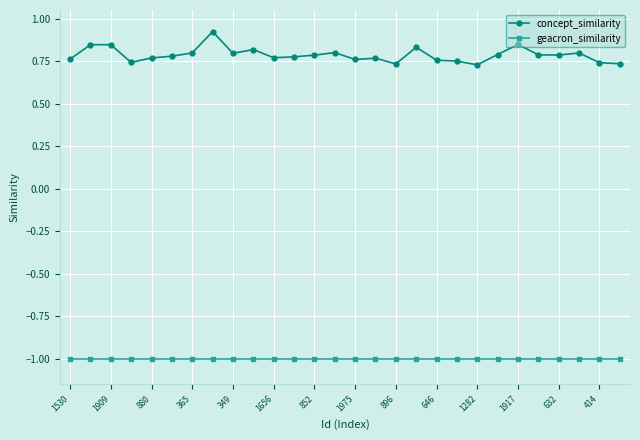

What is the sum of all concept_similarity values?

22.0